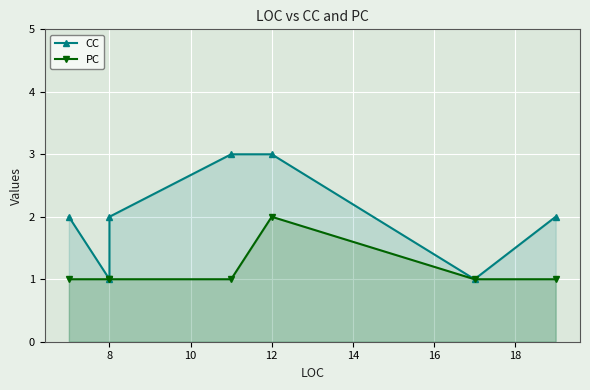

Reading left to right, transcribe all the data shown in this chart.

CC: 2	1	2	3	3	1	2
PC: 1	1	1	1	2	1	1